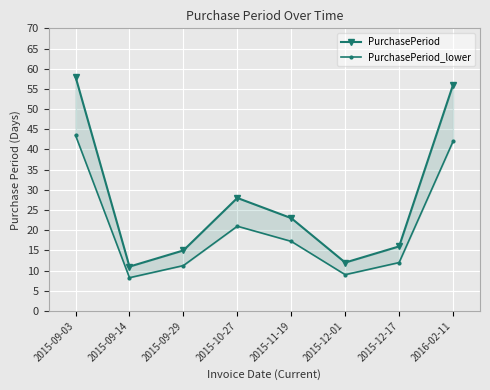

What is the sum of all PurchasePeriod values?

219.0